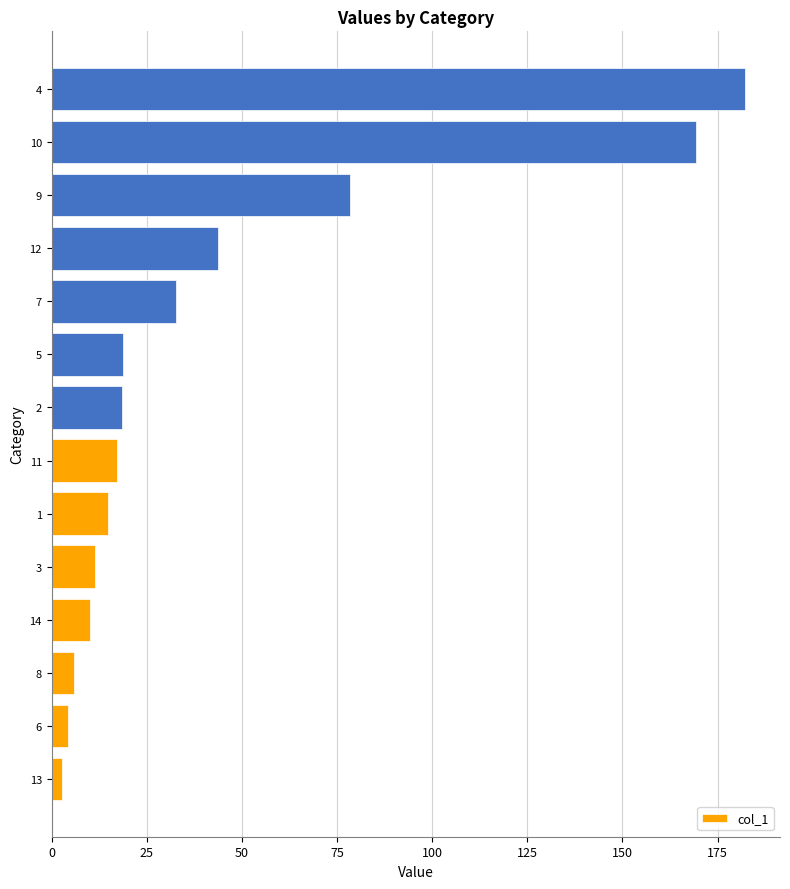

What is the sum of all values?

610.2